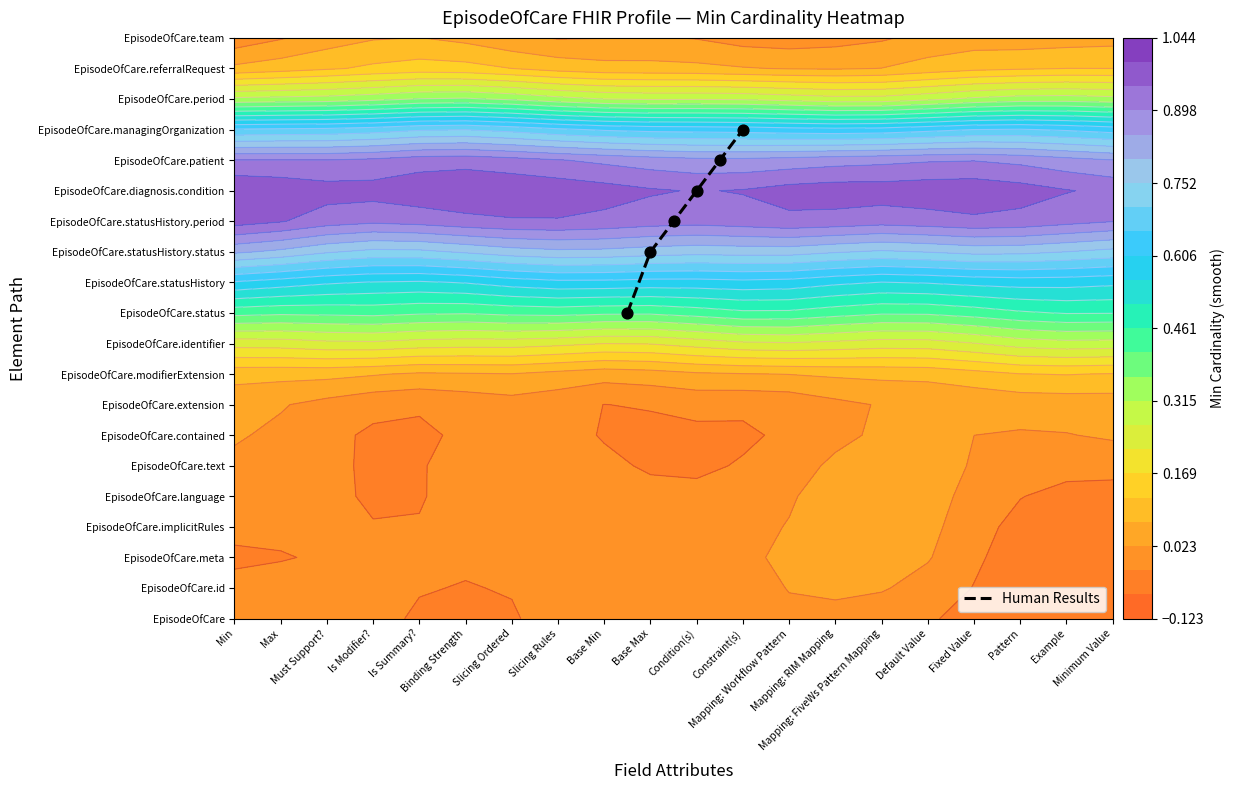

Between Condition(s) and Constraint(s), which is larger?

Constraint(s)